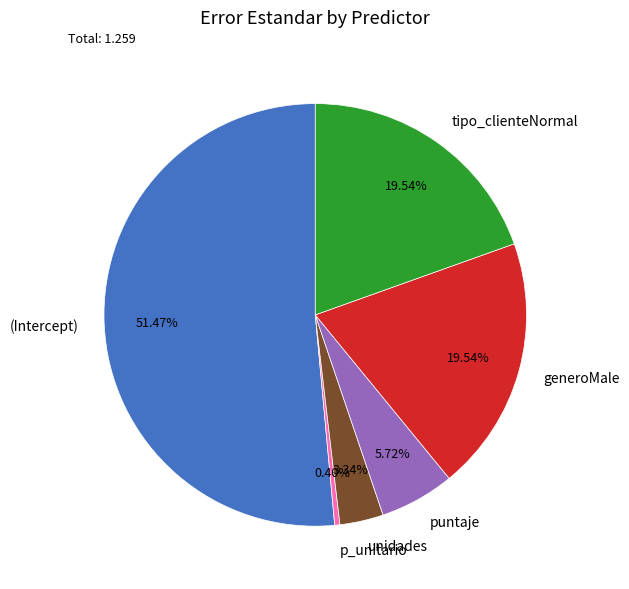

What is the majority slice?

(Intercept)